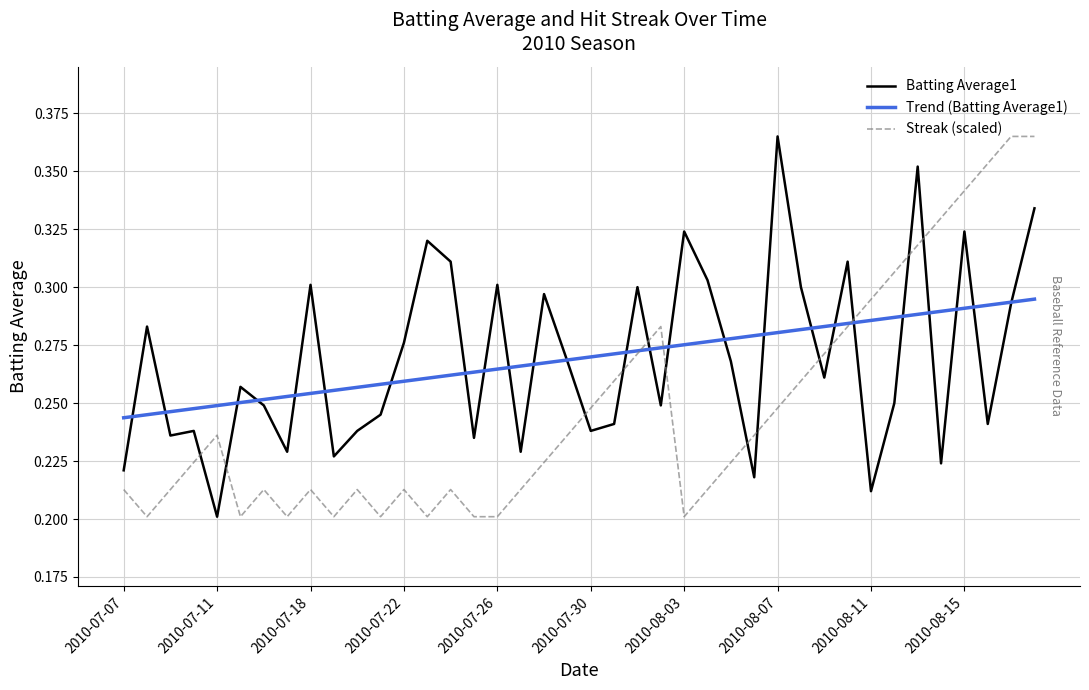

How many times do Streak (scaled) and Batting Average1 cross each other?

13